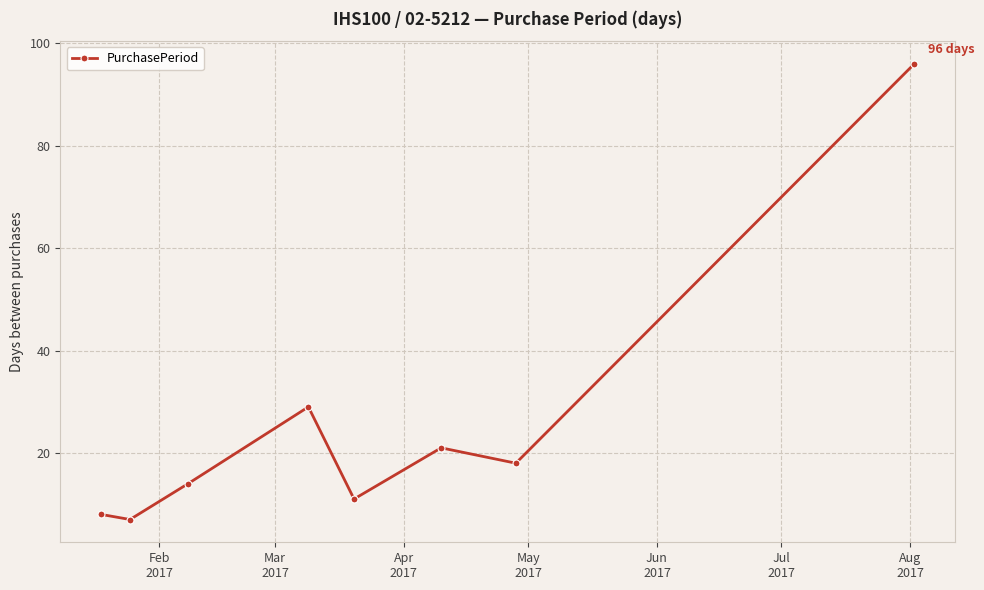

How many interior local peaks (higher than both neighbors) does the data have?

2